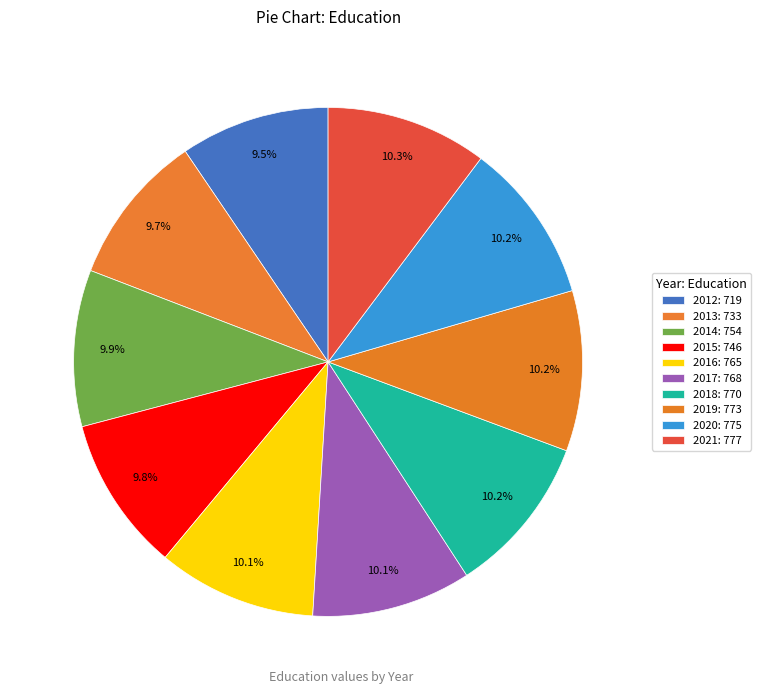

Count the number of slices in the pie.

10